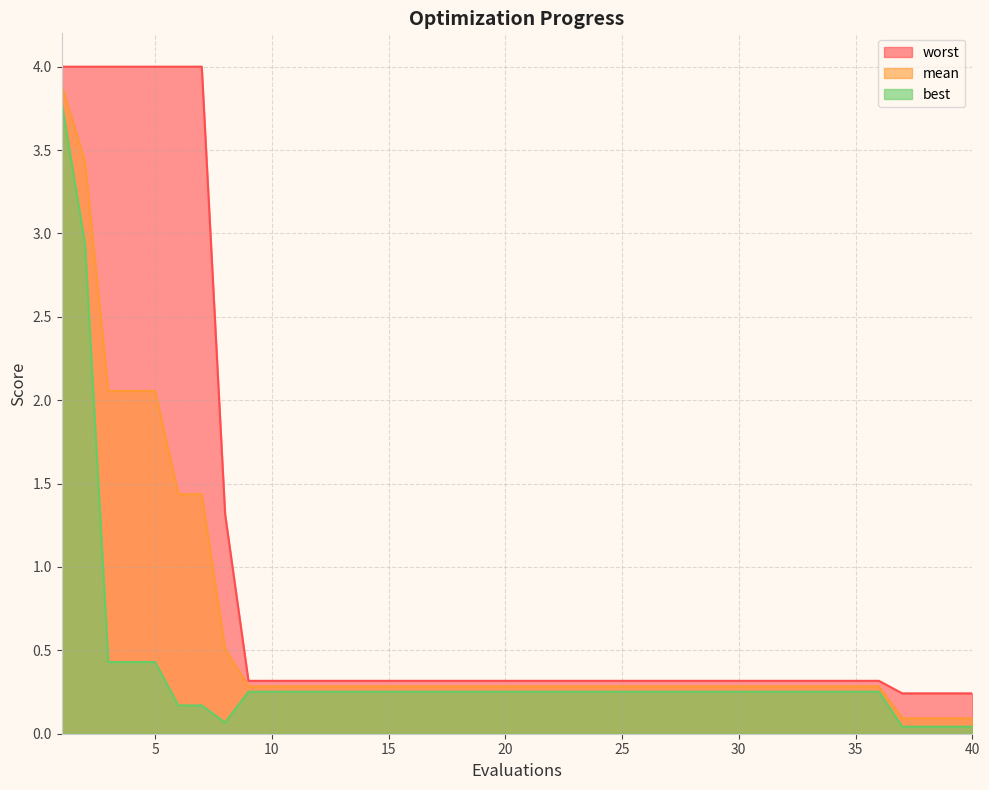

Rank the series by their average value, from highest to lowest.

worst, mean, best